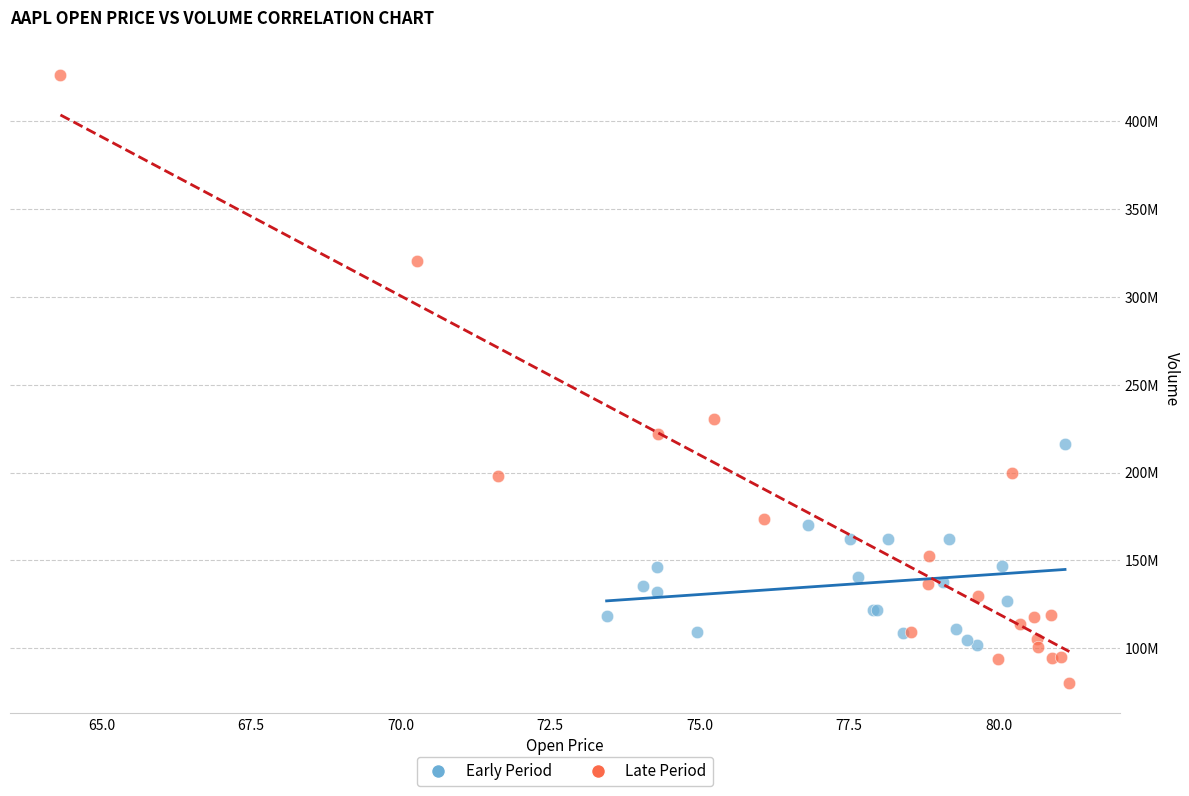

Which series has the widest spread of Y values?

Late Period